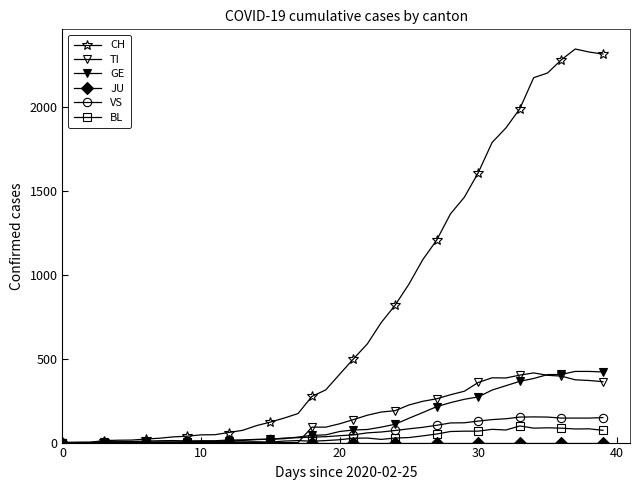

How many categories are shown in the chart?

40